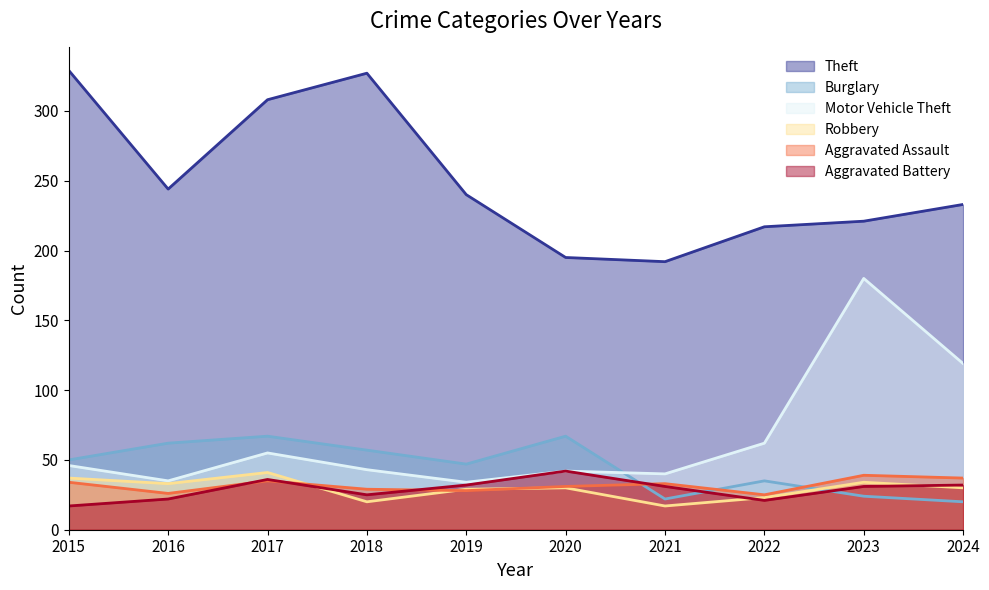

How many values in the Robbery series are below 30?

4